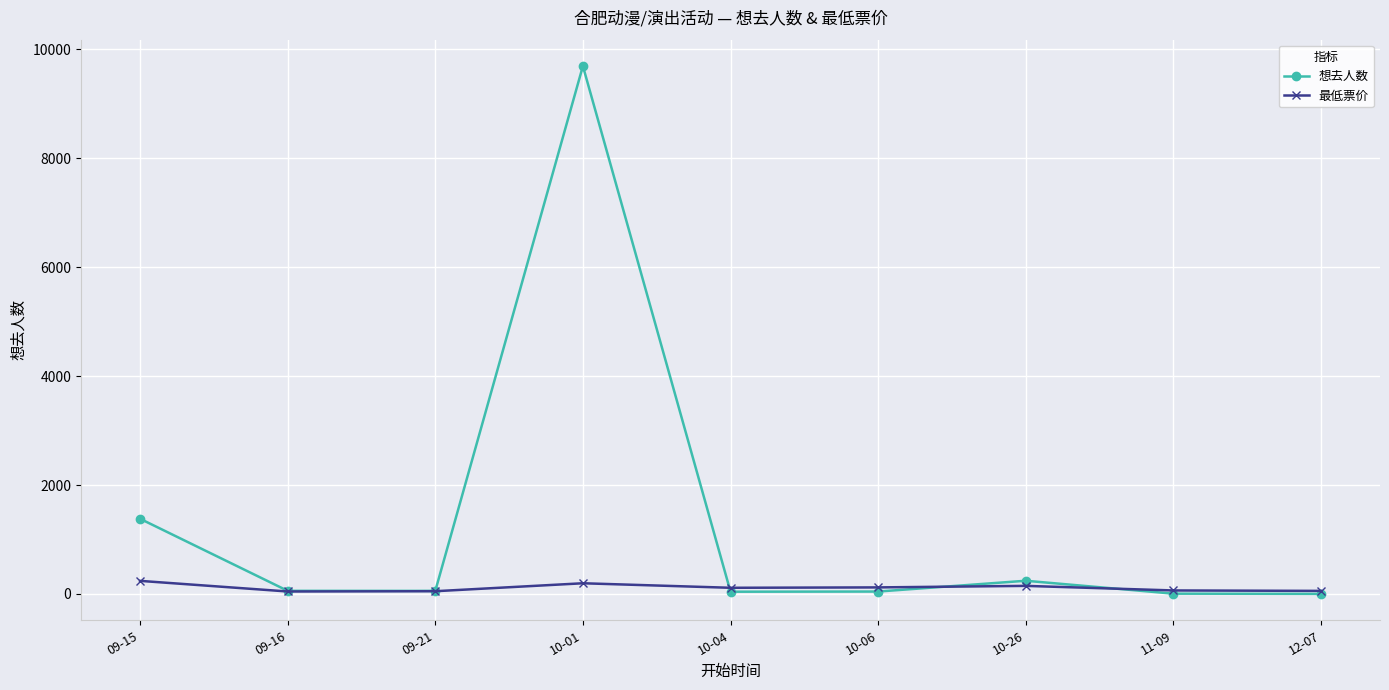

True or false: 想去人数 has more than 2 points higher than both neighbors.

False